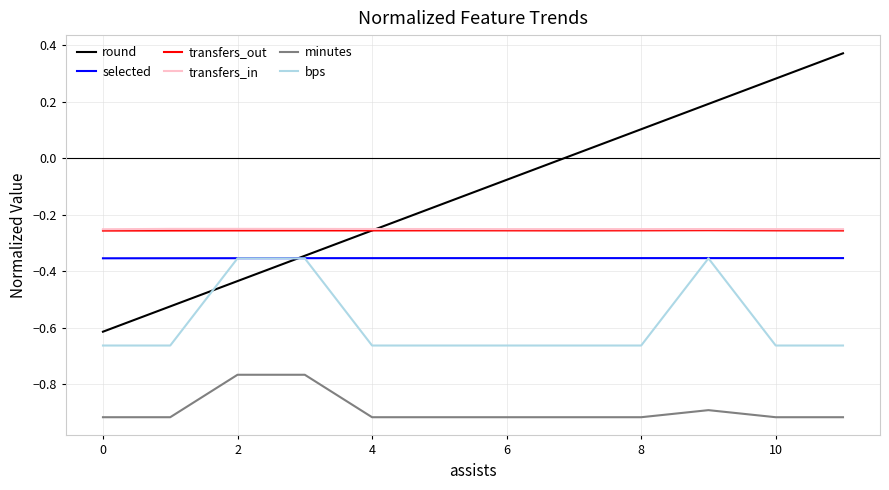

True or false: transfers_out and selected cross at least once.

False